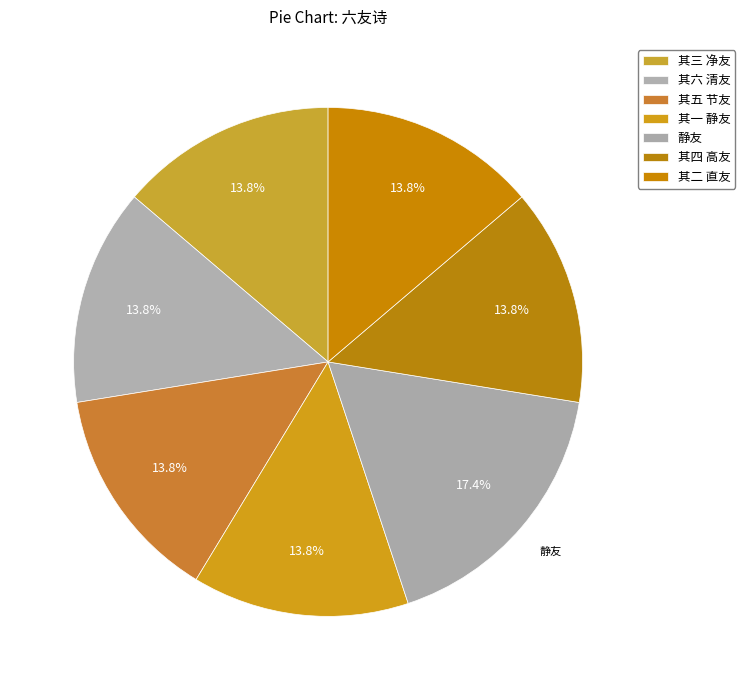

Which category has the smallest portion of the pie?

六友诗寄林景云留寿国林道初俞季渊 其五 节友